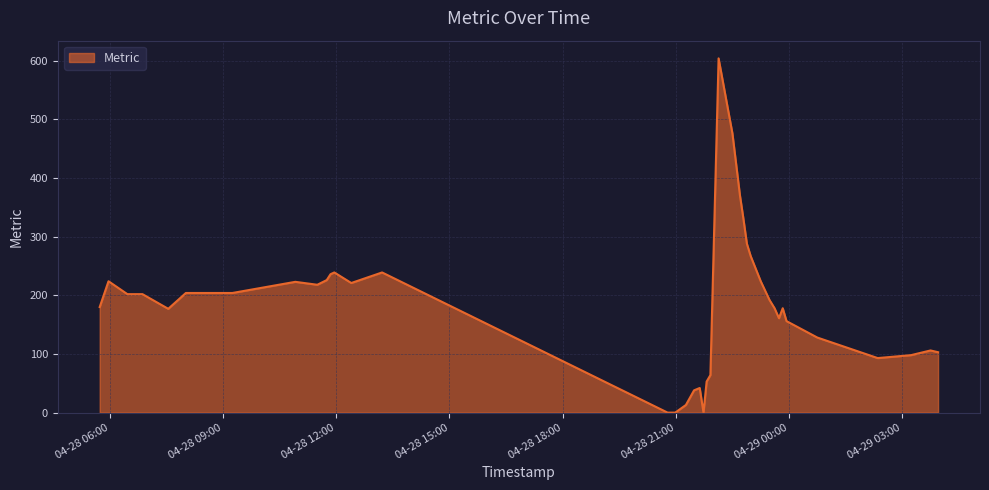

What is the sum of all values?

7161